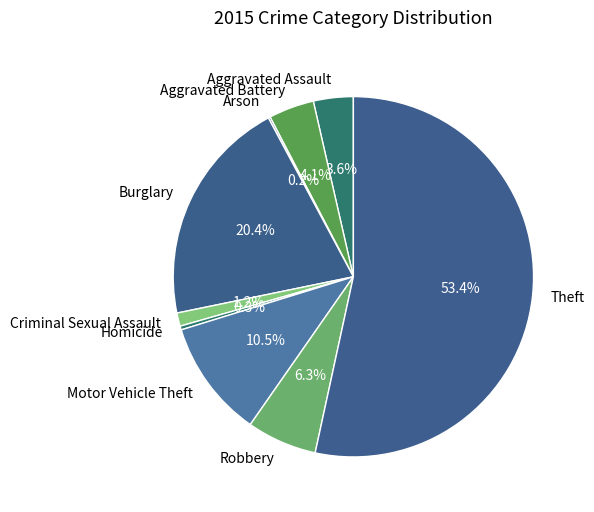

What is the ratio of the value at Theft to the value at Homicide?

157.0